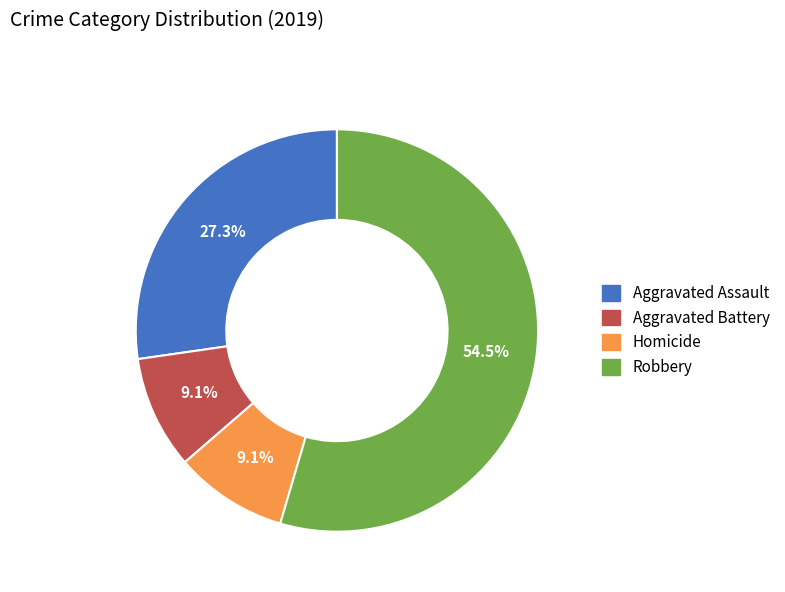

Is Aggravated Assault the majority of the pie?

No